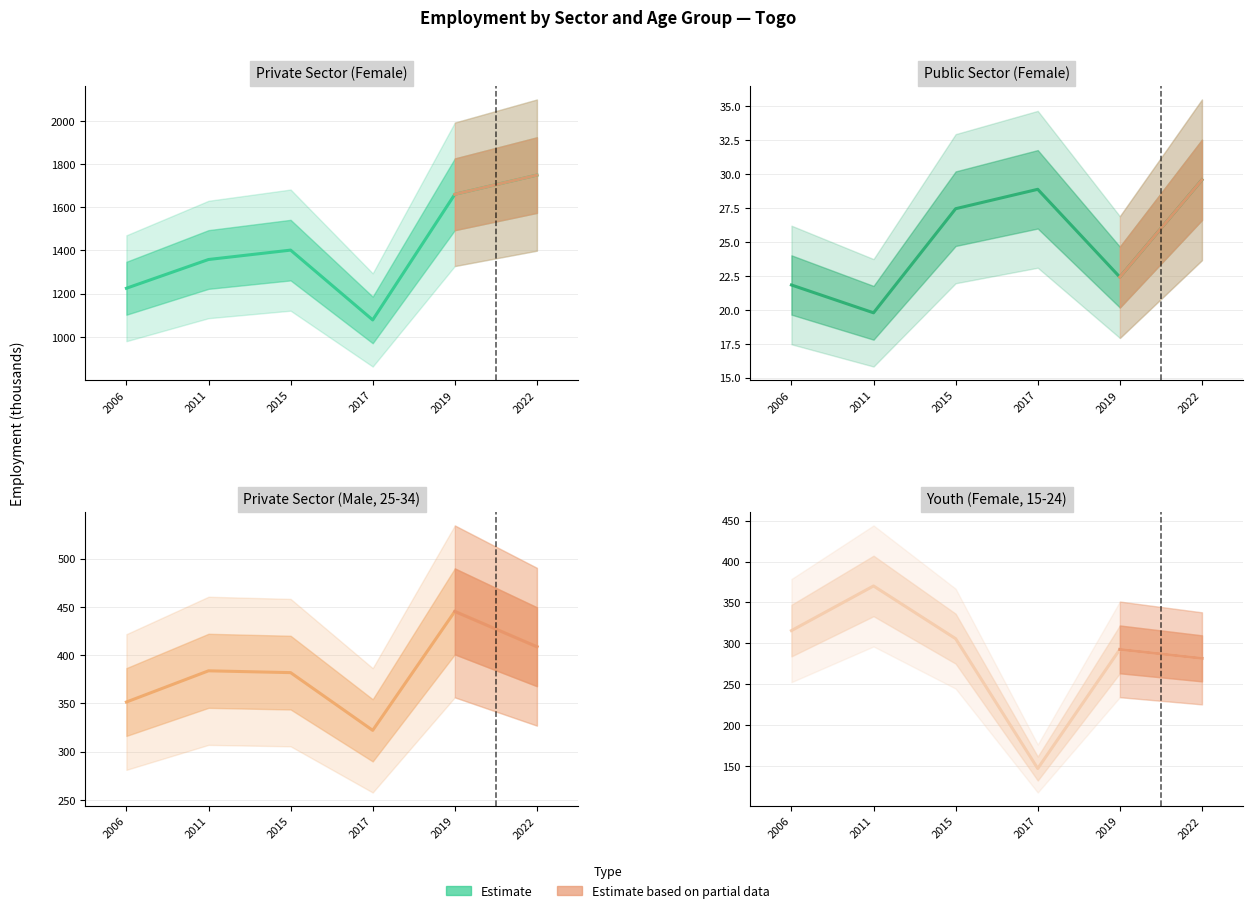

How many data points in Public Sector (Female) are less than 27?

3